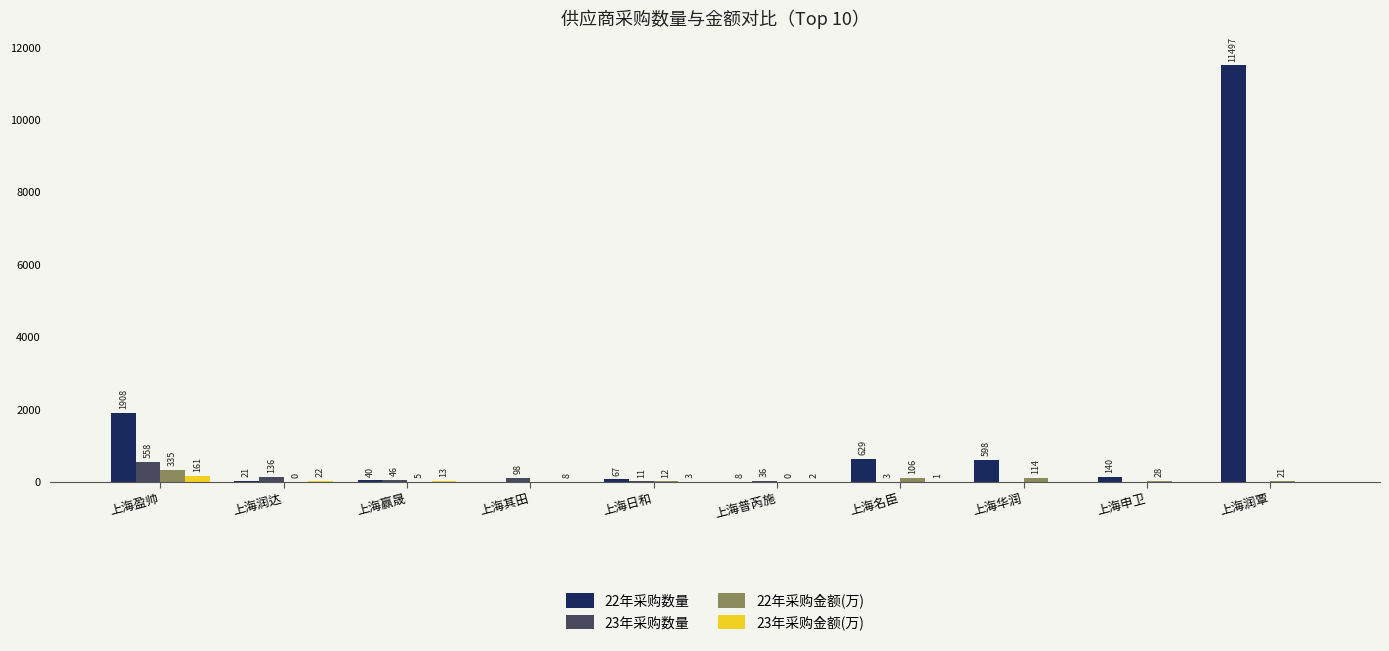

True or false: 23年采购金额(万) has a value of 0.0 at 上海申卫.

True